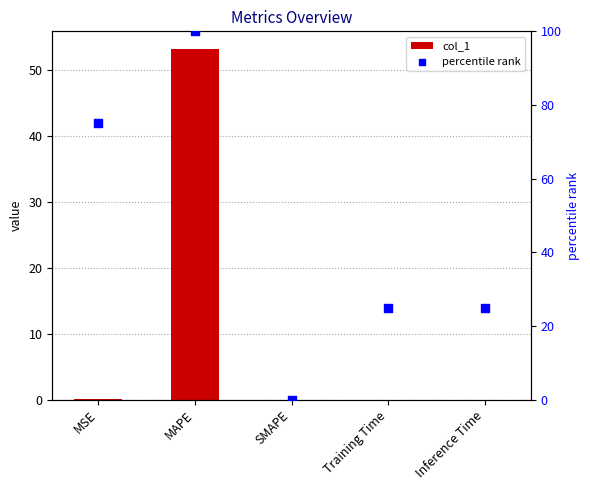

Which series has the largest total across all categories?

percentile rank